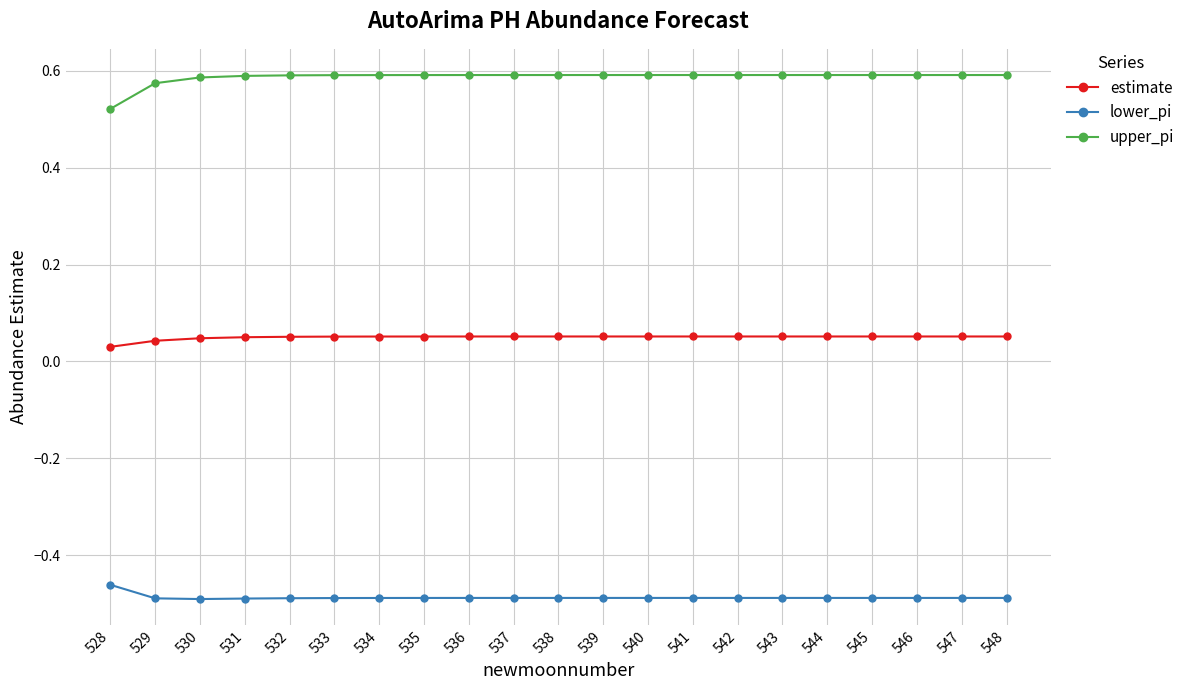

Is the value of estimate at 536 greater than the value of upper_pi at 547?

No